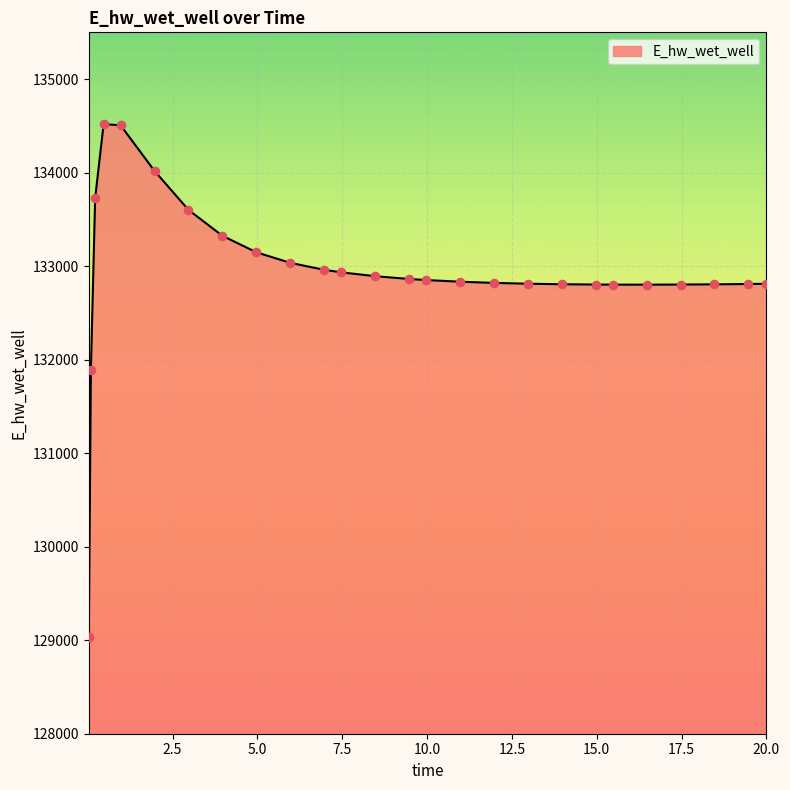

What is the difference between the maximum and minimum values?

5489.0